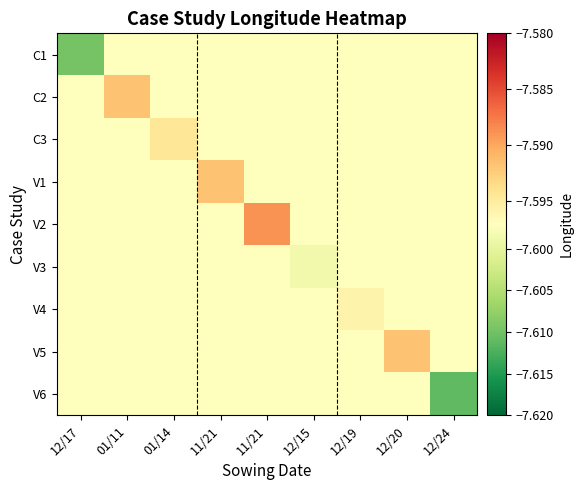

Rank the series at 01/14 from highest to lowest value.

C3, C1, C2, V1, V2, V3, V4, V5, V6